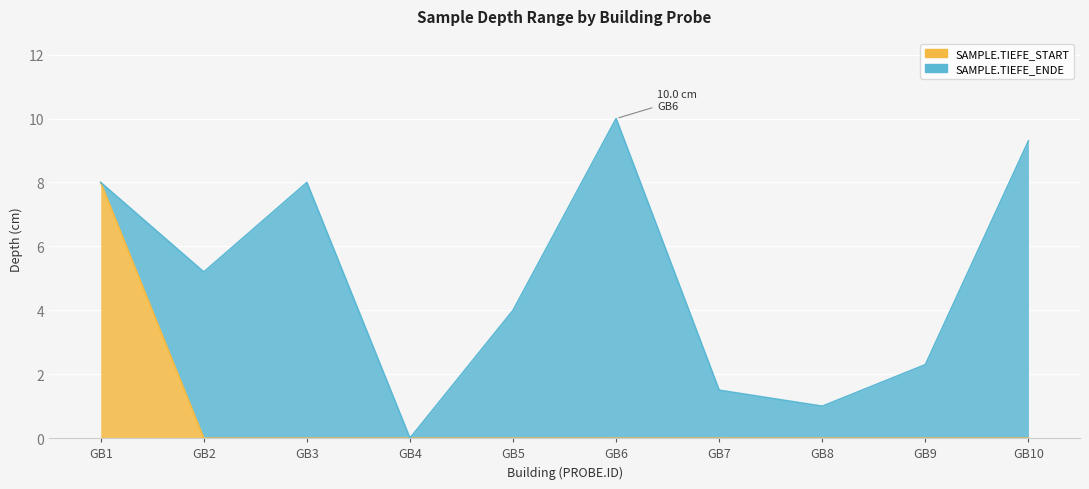

At which category does SAMPLE.TIEFE_ENDE reach its first local valley?

GB2